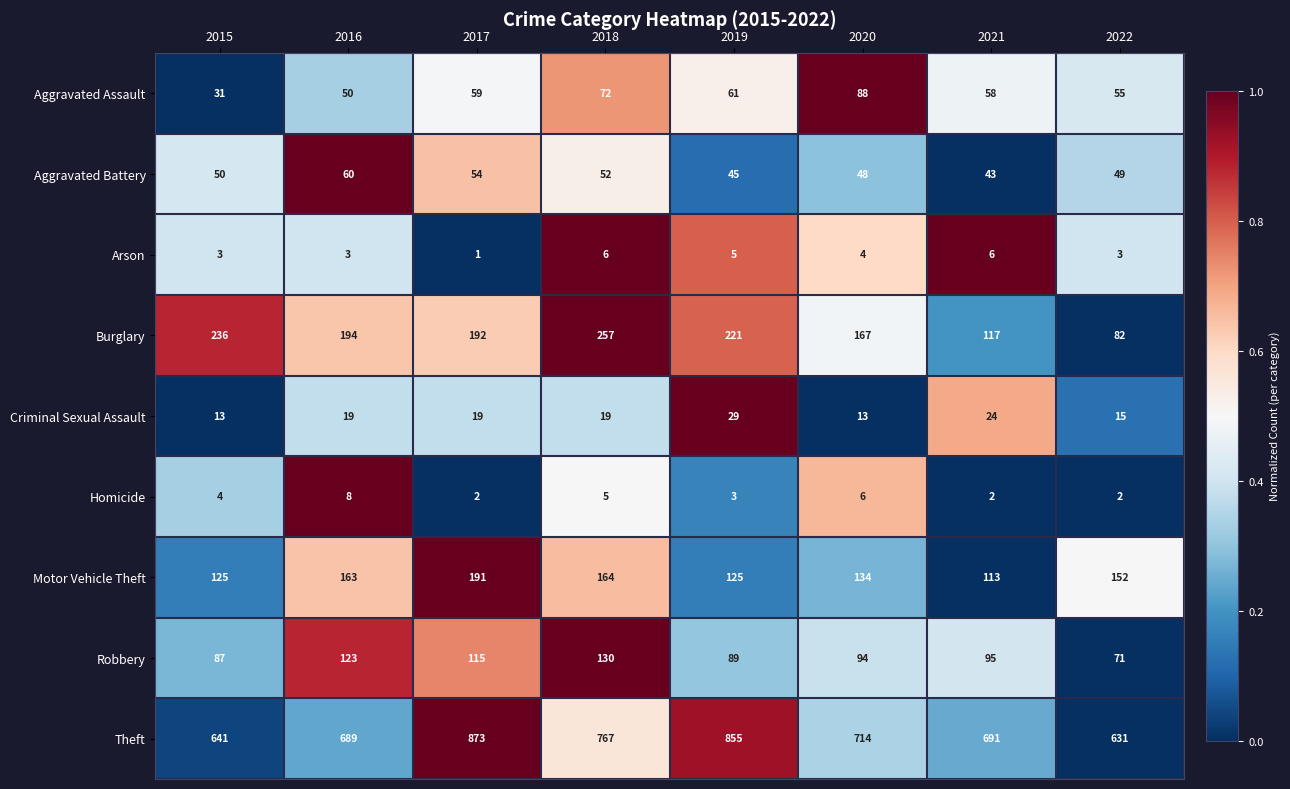

Rank the series at 2018 from lowest to highest value.

Homicide, Arson, Criminal Sexual Assault, Aggravated Battery, Aggravated Assault, Robbery, Motor Vehicle Theft, Burglary, Theft